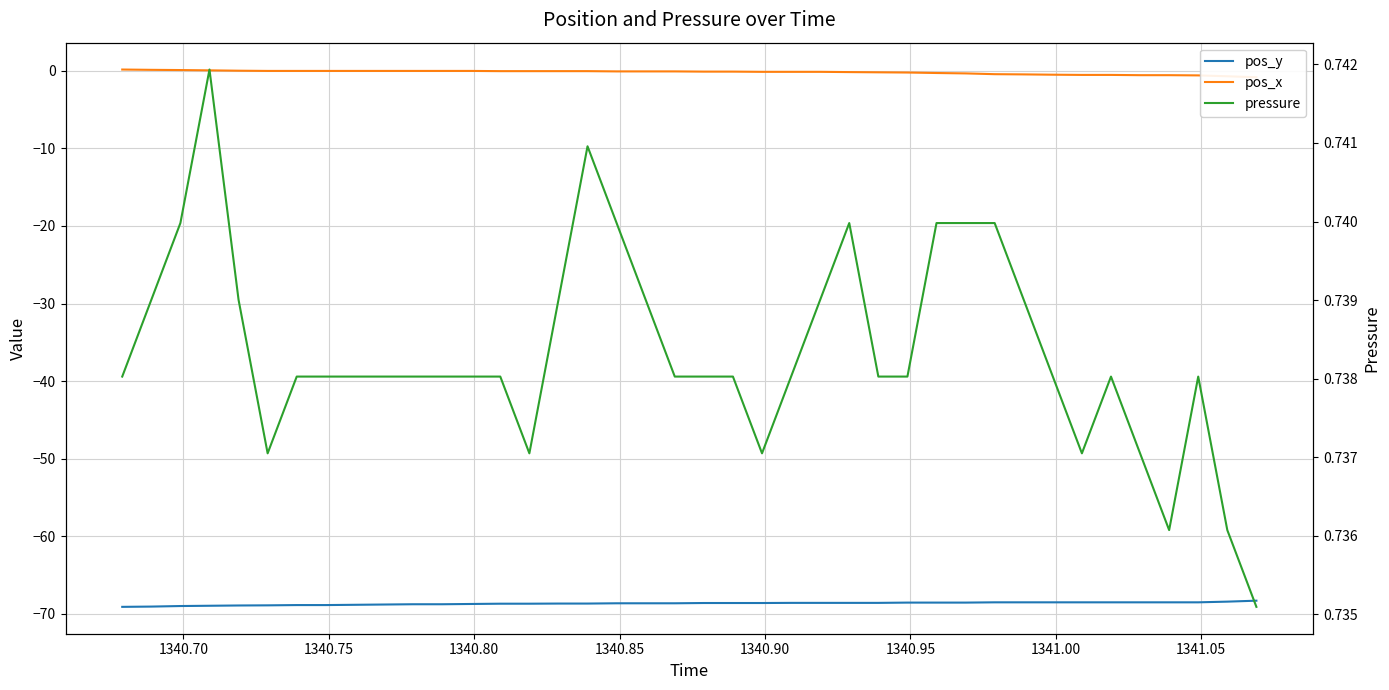

What is the minimum value for pos_x?

-0.8